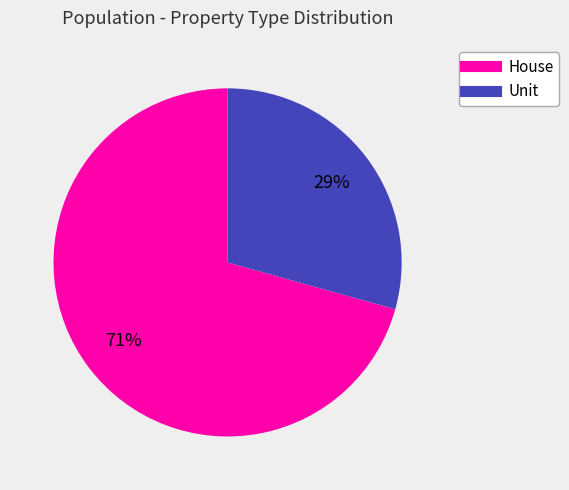

To the nearest percent, what is the average slice percentage?

50%